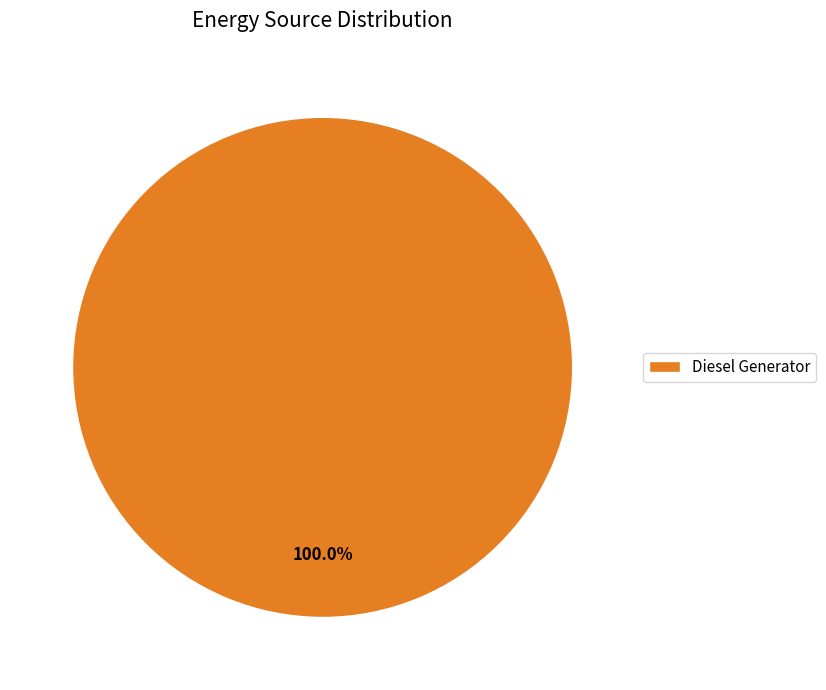

Rank the categories by value from lowest to highest.

Diesel Generator